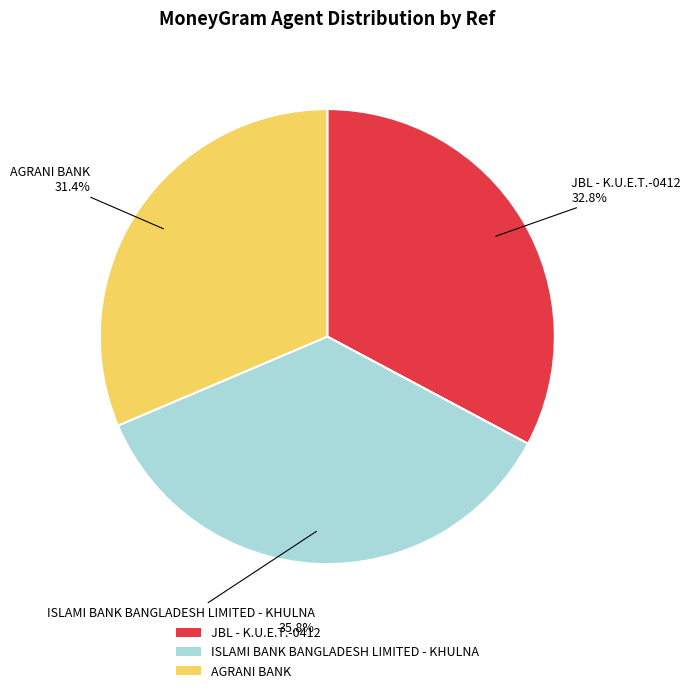

Count the number of slices in the pie.

3